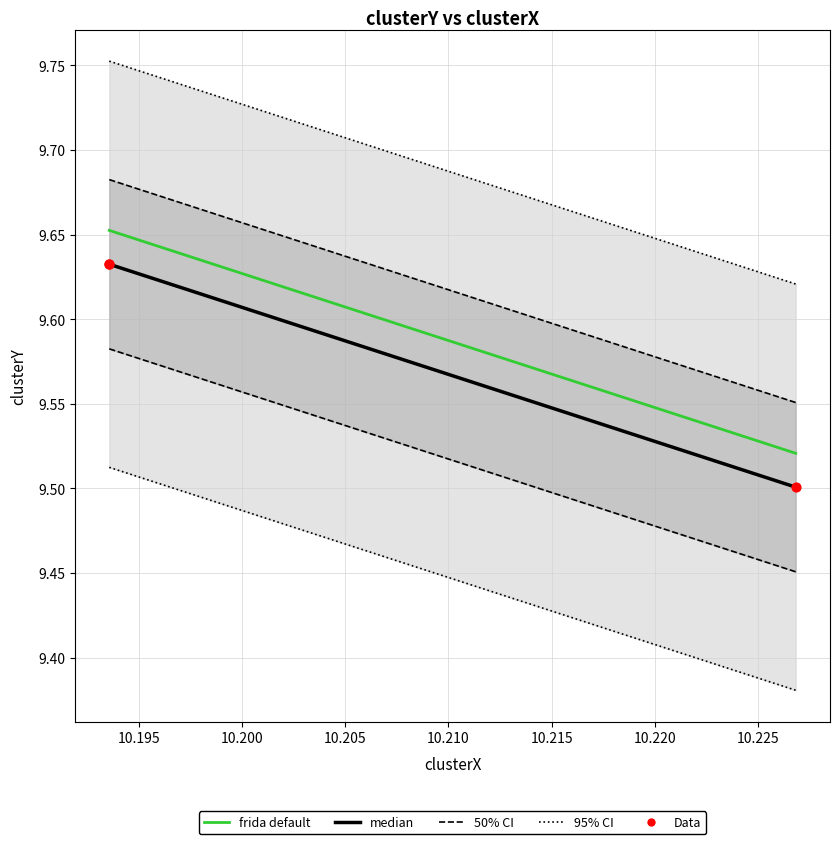

At which category is the sum across all series the highest?

10.195